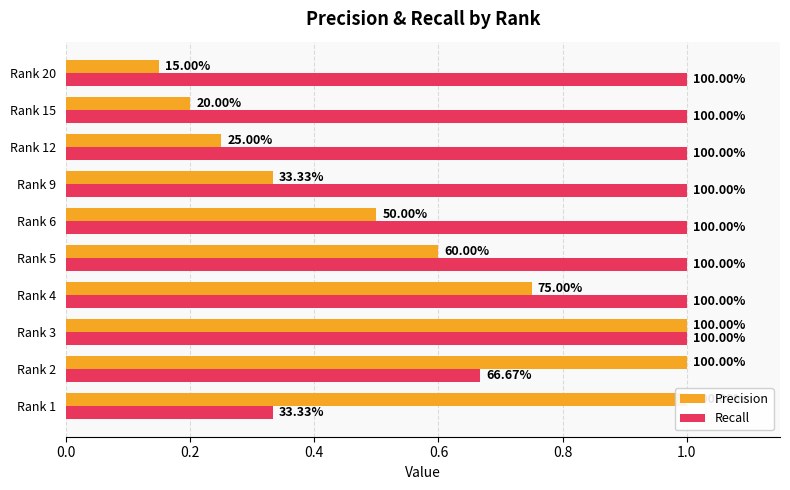

What is the value of the Precision bar at the 9th from the left?

0.2